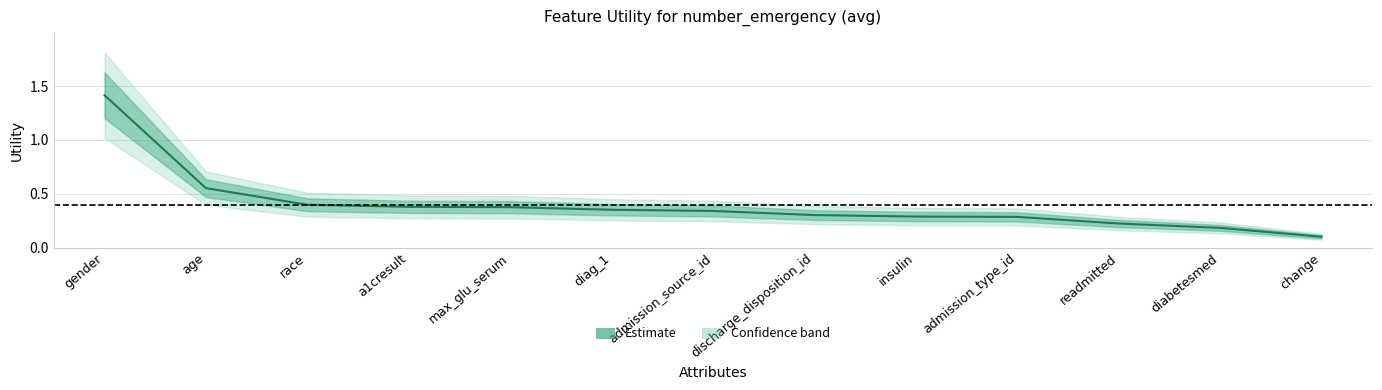

Reading right to left, extract all data points from this chart.

0.1	0.2	0.2	0.3	0.3	0.3	0.3	0.4	0.4	0.4	0.4	0.6	1.4